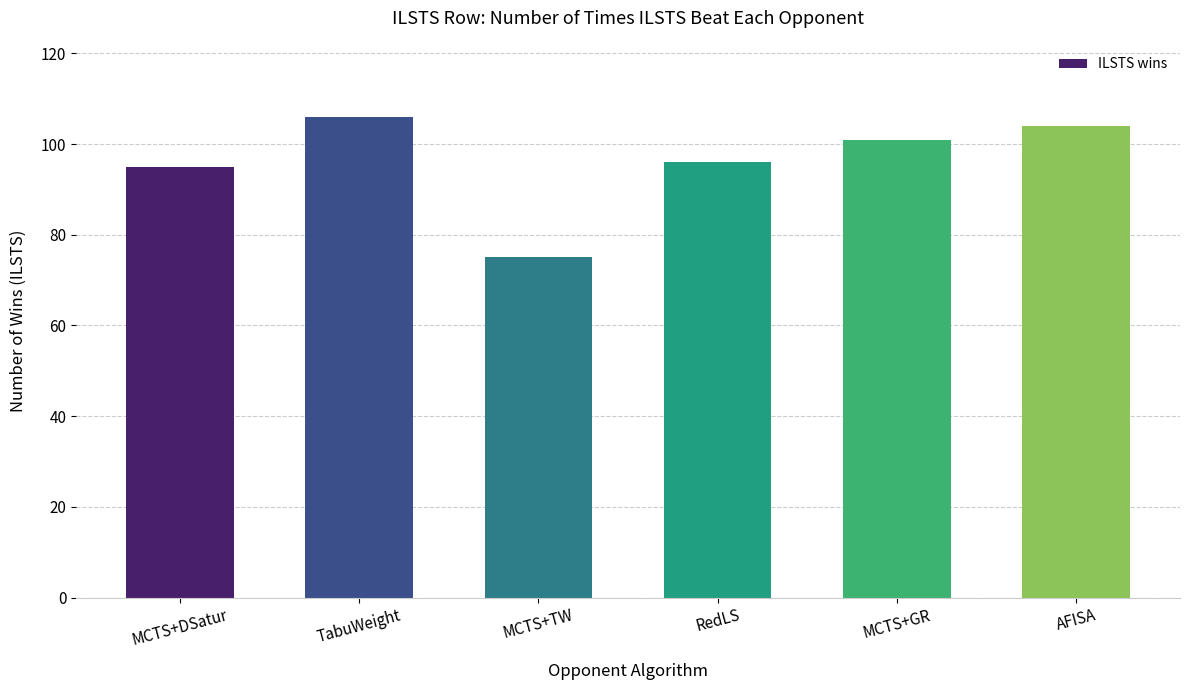

Is it true that the value at RedLS is 42?

False